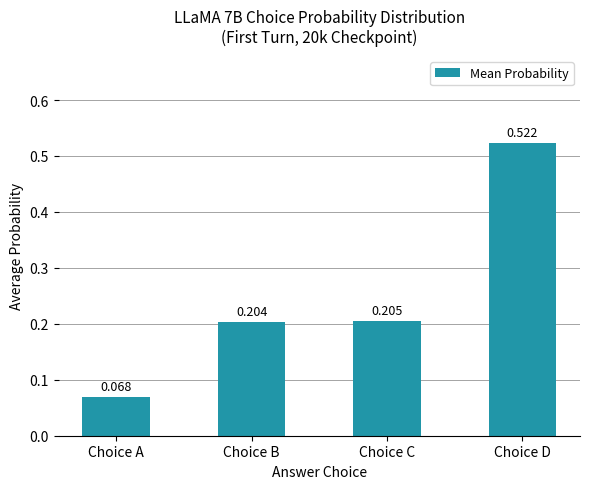

Count the values in the range 0 to 1.

4